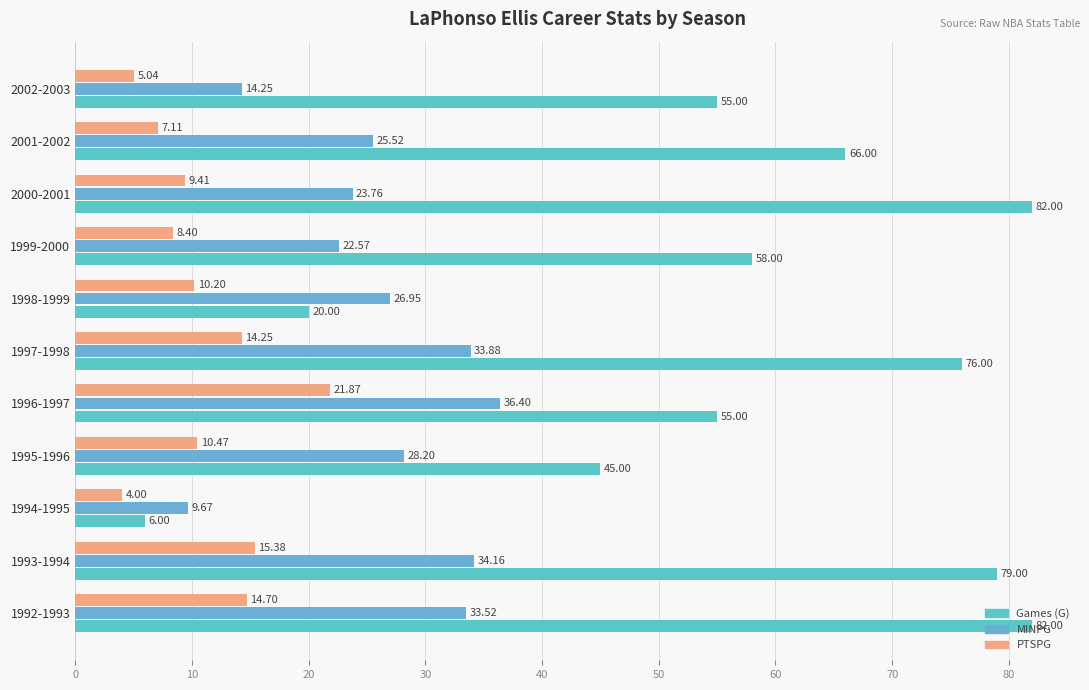

What is the value of the PTSPG bar at the 7th from the left?

10.2